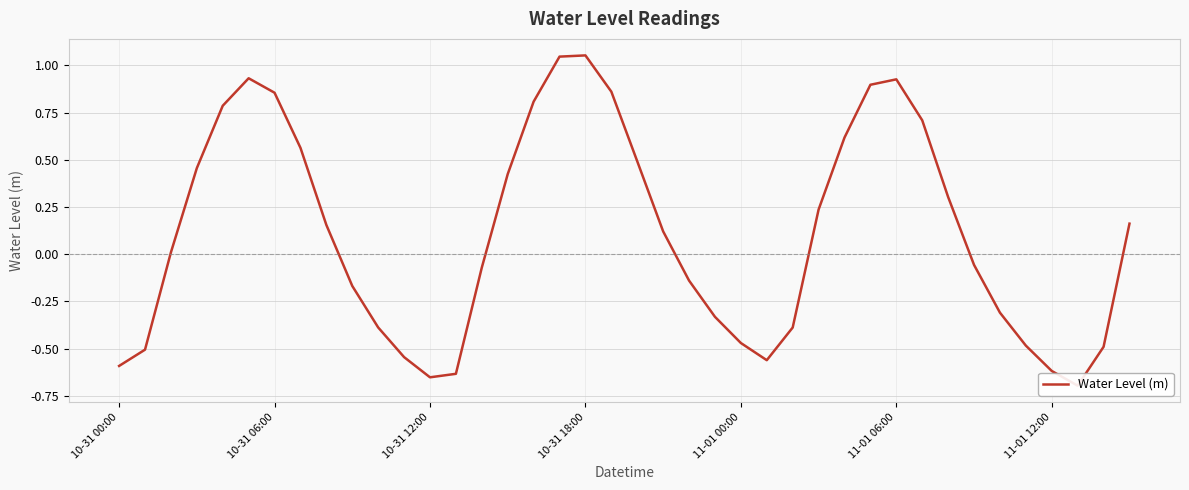

How many values are below zero?

19